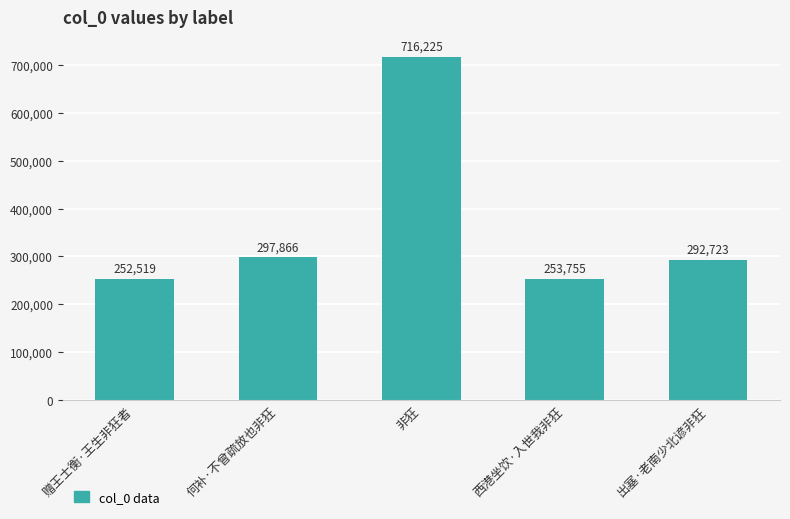

What is the difference between the second highest and minimum values?

45347